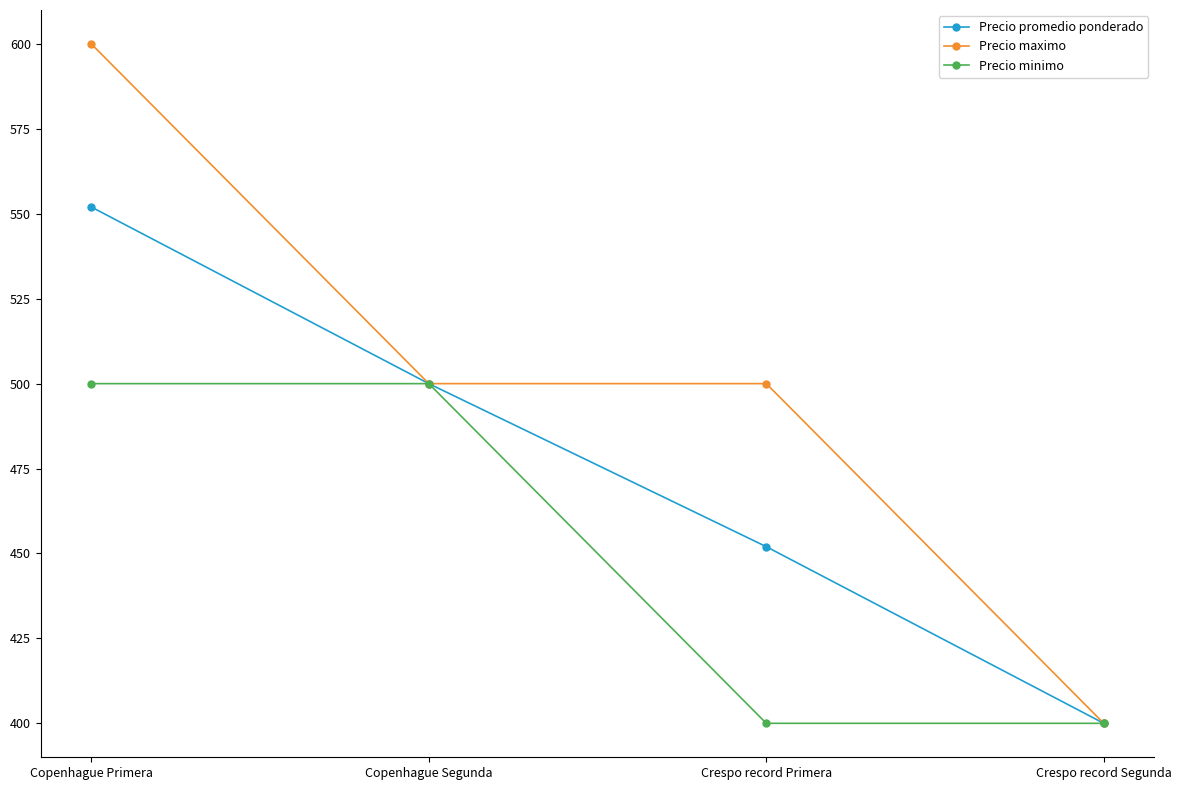

True or false: Precio maximo has more than 2 interior local peaks.

False